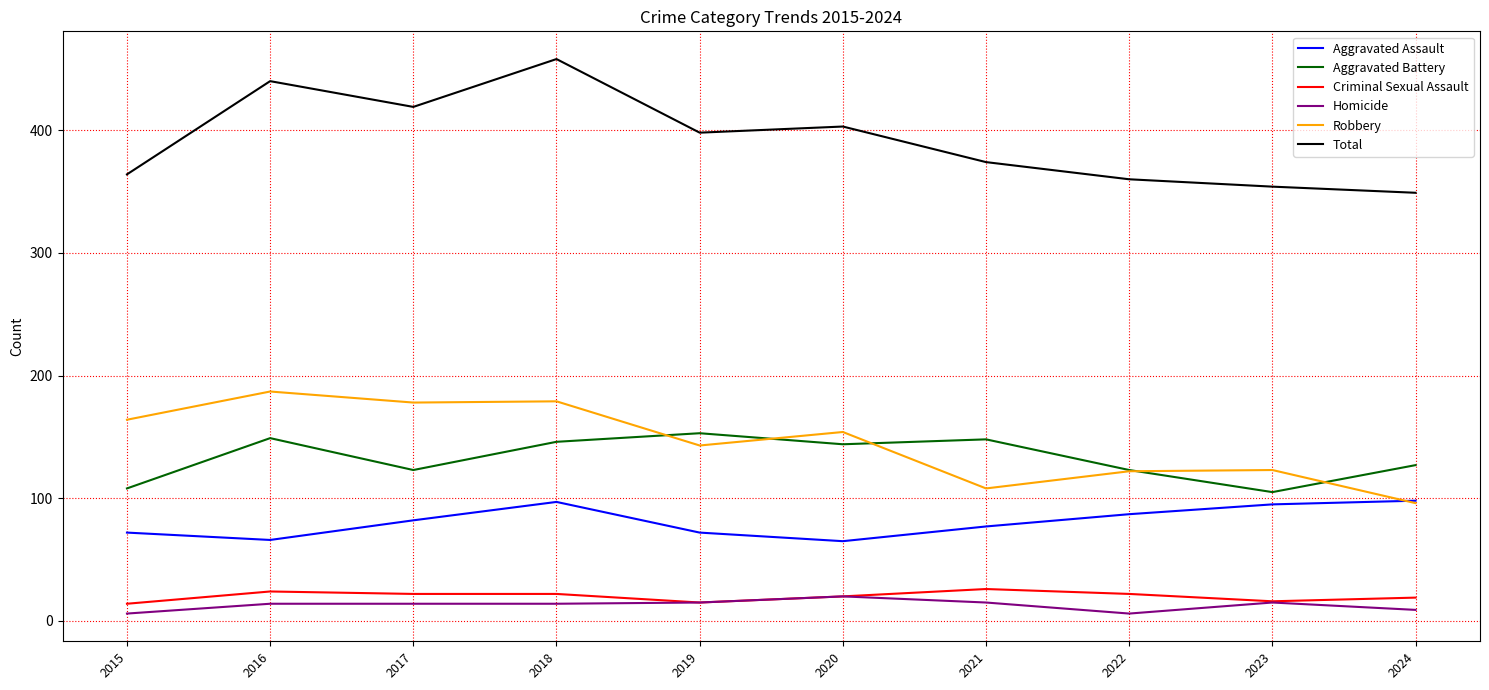

At which category does the chart reach its peak across all series?

2018